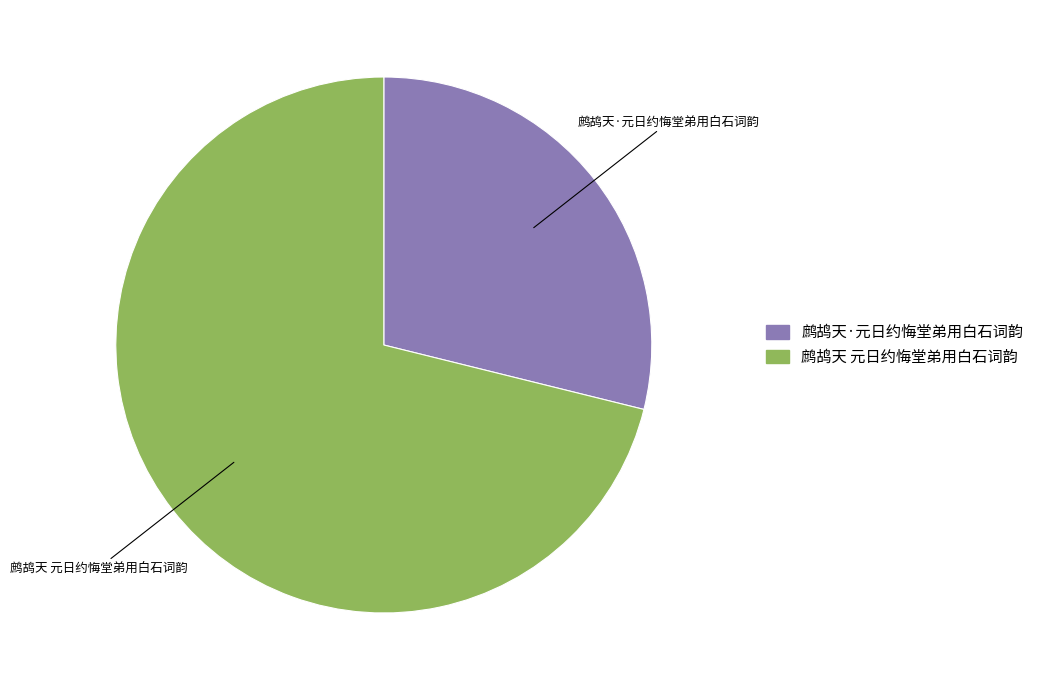

Do 鹧鸪天·元日约悔堂弟用白石词韵 and 鹧鸪天 元日约悔堂弟用白石词韵 together represent more than half of the pie?

Yes